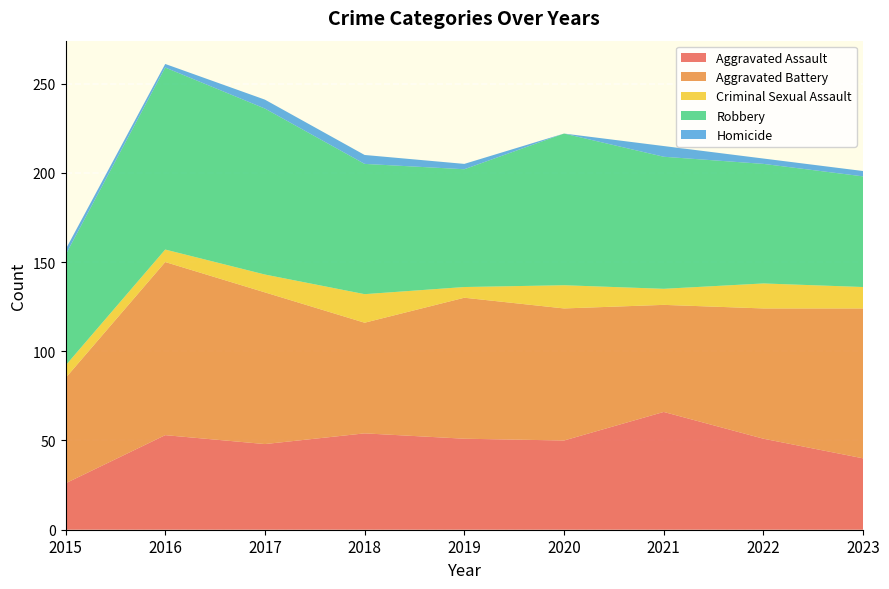

Reading left to right, extract all data points from this chart.

Aggravated Assault: 26	53	48	54	51	50	66	51	40
Aggravated Battery: 59	97	85	62	79	74	60	73	84
Criminal Sexual Assault: 7	7	10	16	6	13	9	14	12
Robbery: 62	102	93	73	66	85	74	67	62
Homicide: 3	2	5	5	3	0	6	3	3